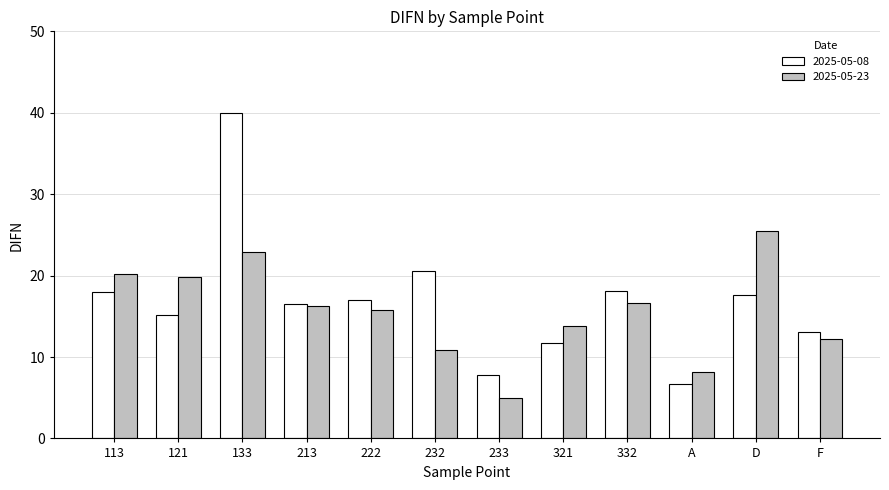

The value of 2025-05-08 at 222 is 17.0. True or false?

True